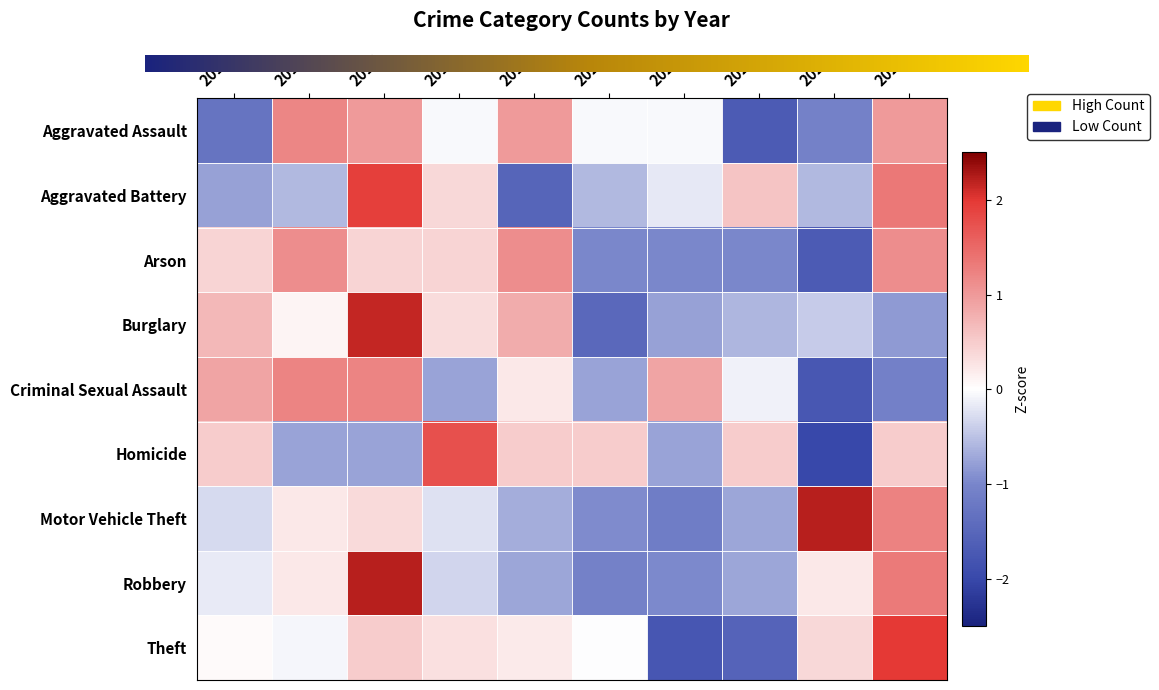

What is the sum of the Arson values at 2018 and 2022?

-0.6